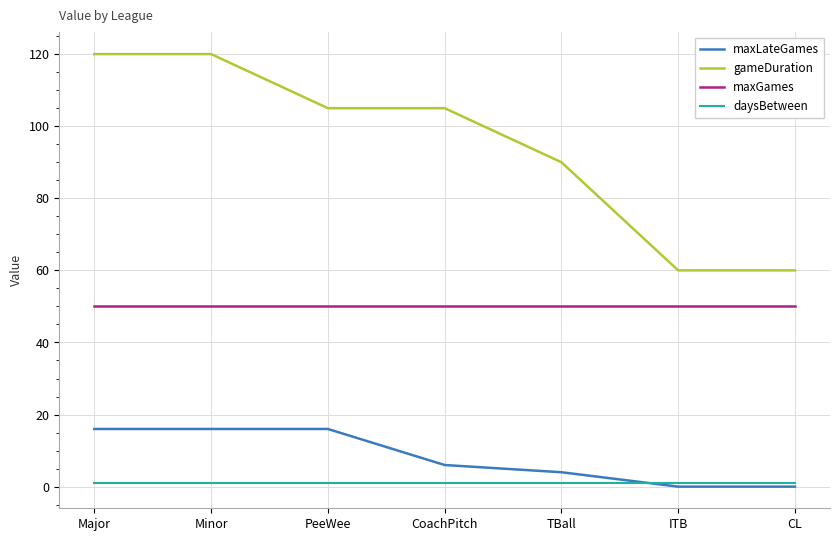

Is it true that maxLateGames equals 16 at Minor?

True